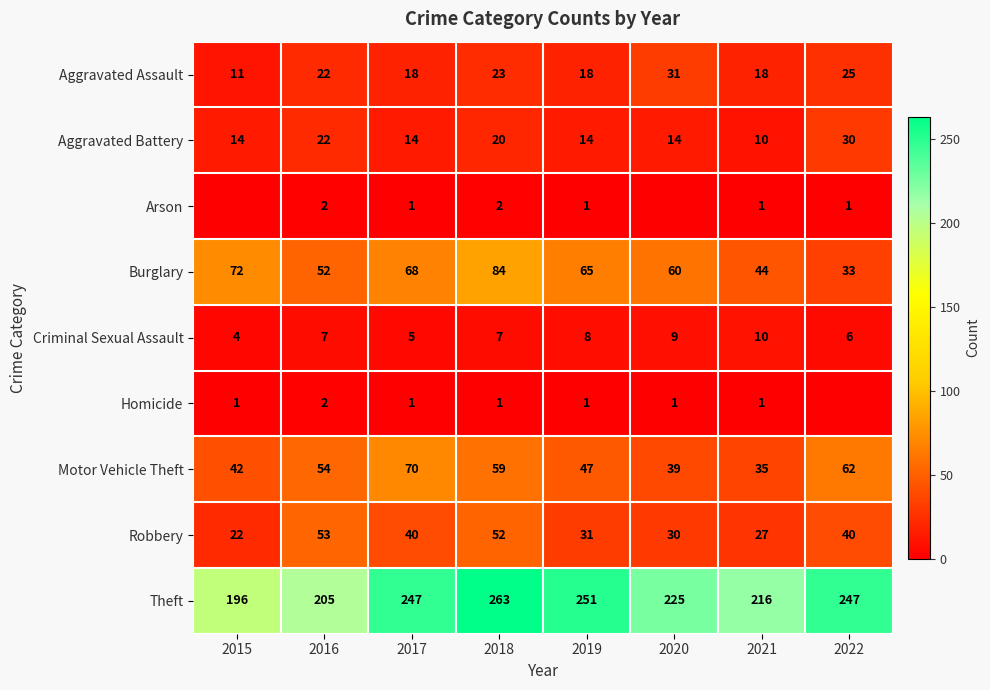

What is the total value across all series at 2021?

362